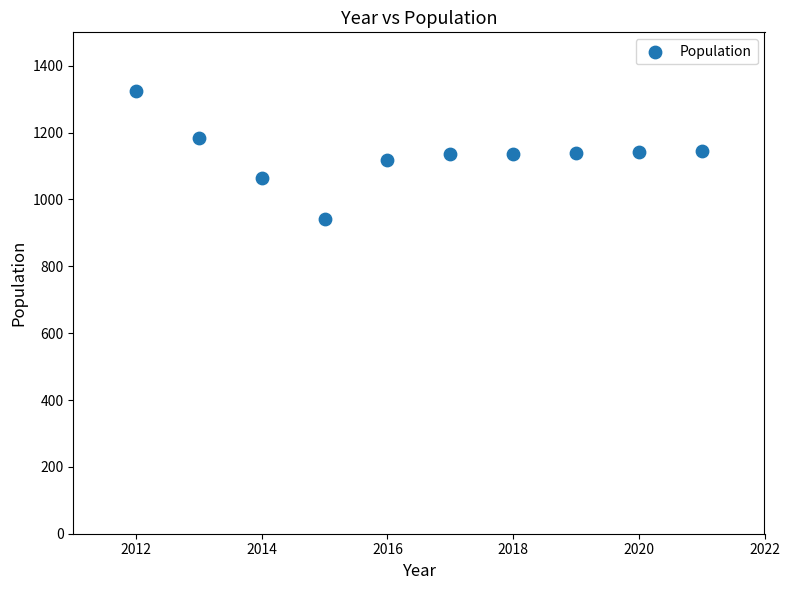

What is the average X value?

2016